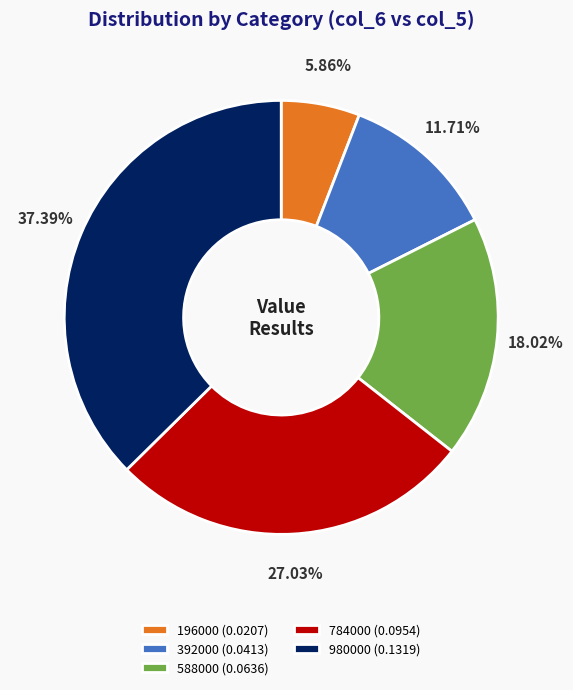

To the nearest percent, what is the combined percentage of 392000 and 588000?

30%